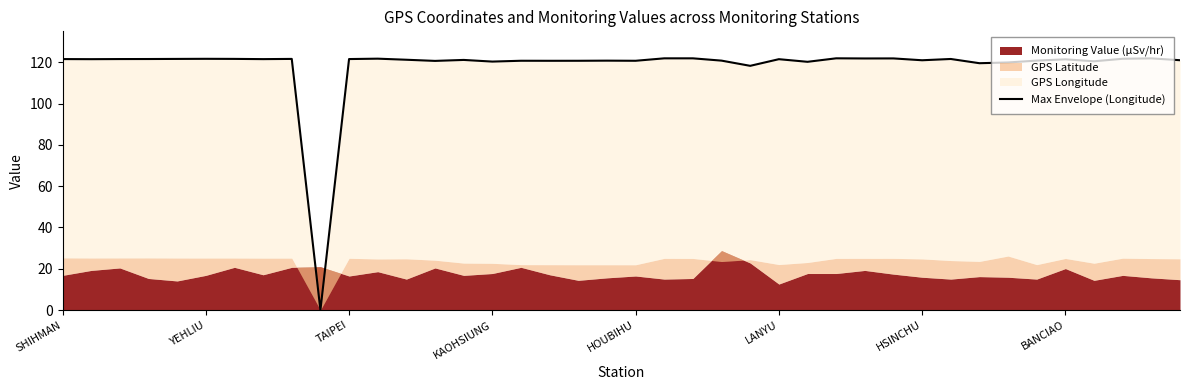

The value at 26 is 170.2. True or false?

False